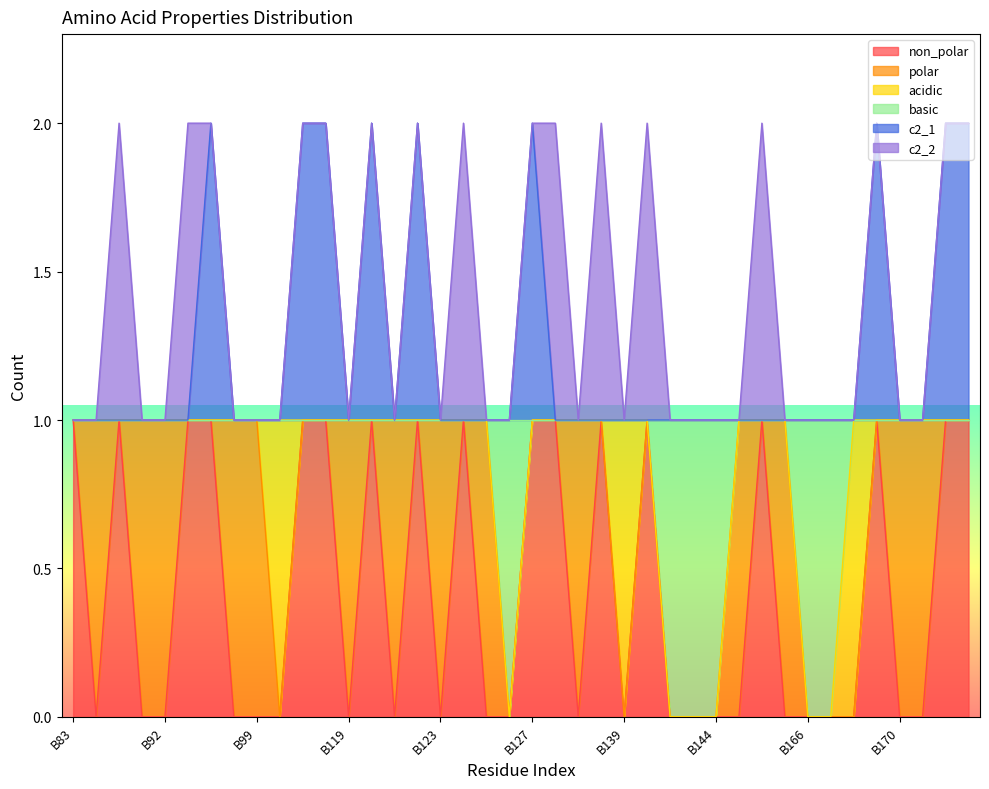

Does the chart have visible grid lines?

No